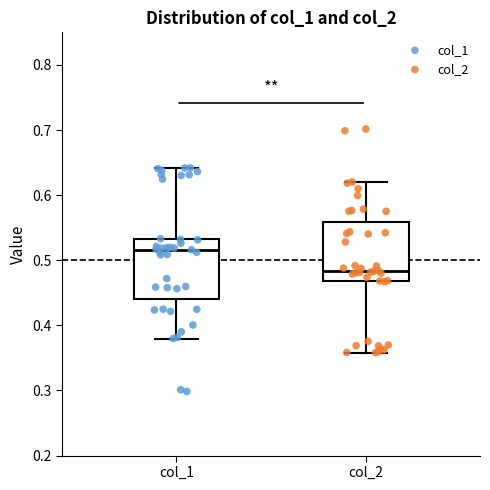

Where is the upper edge of the box for col_2 on the y-axis? The values are not printed on the chart, so give them approximately, as read against the axis.

0.56